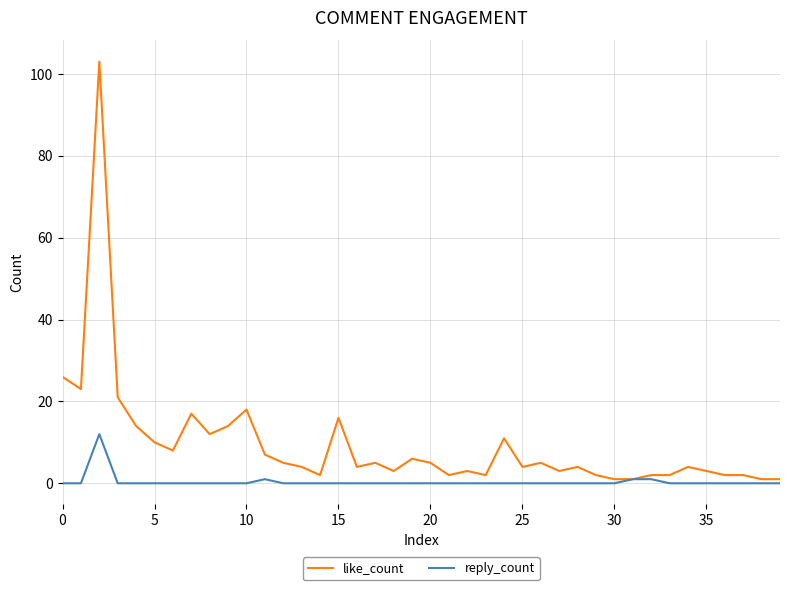

What is the highest value of the reply_count series?

12